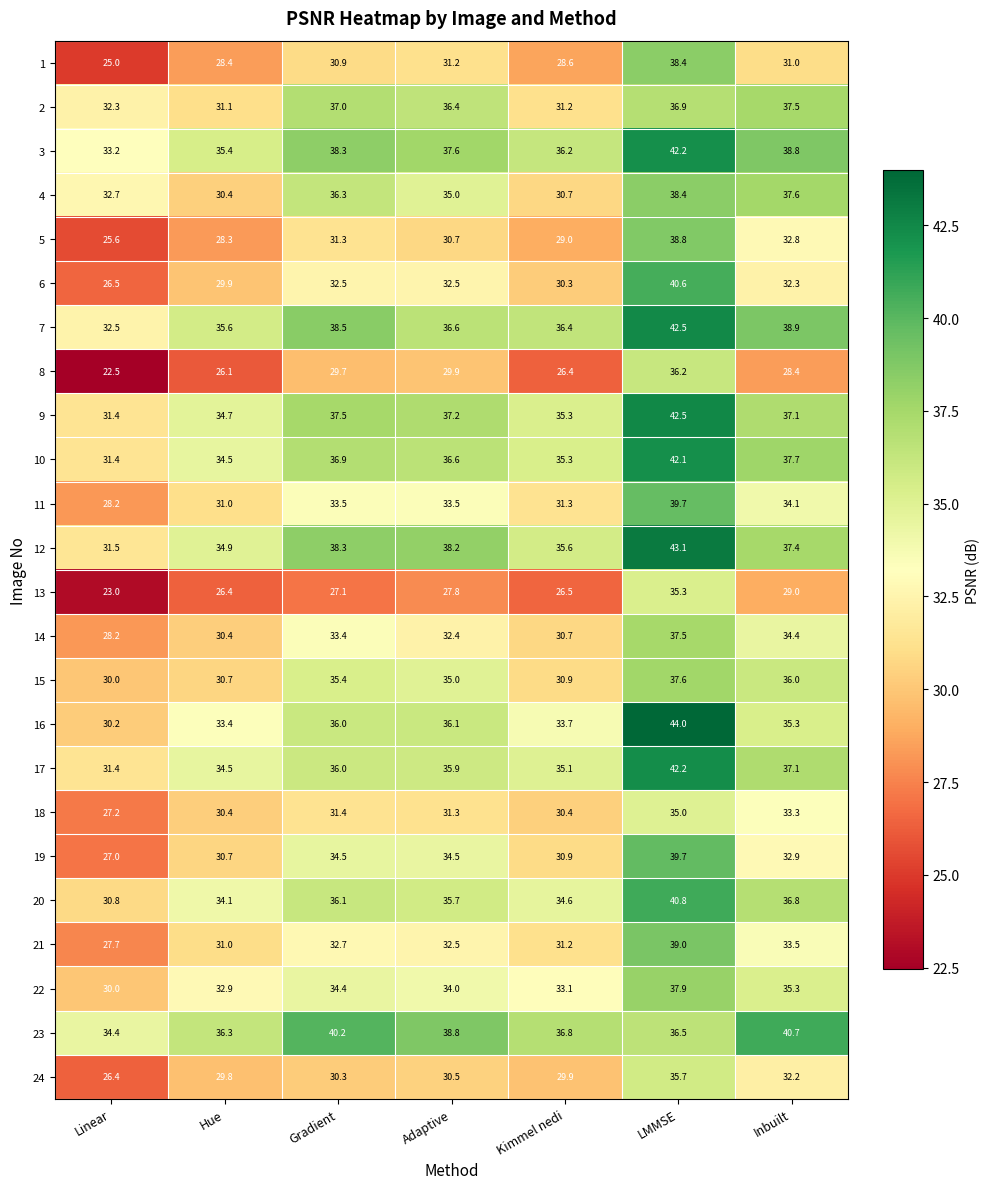

Which series has the largest total across all categories?

23